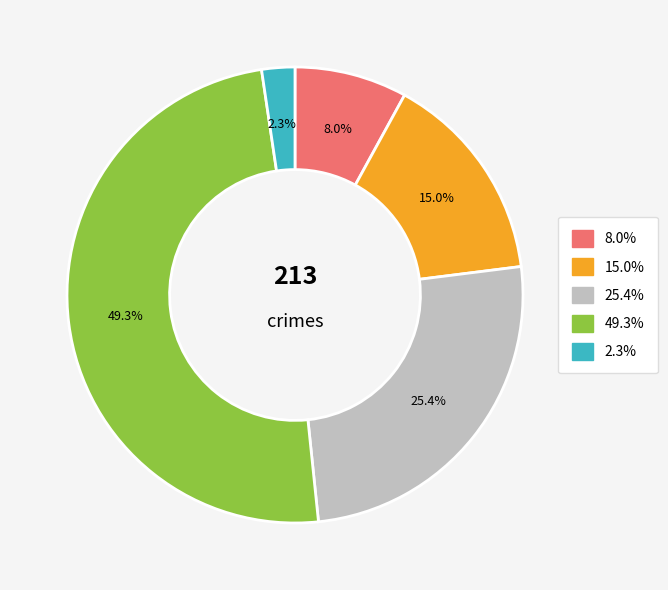

Is there any slice that represents more than half of the pie?

No